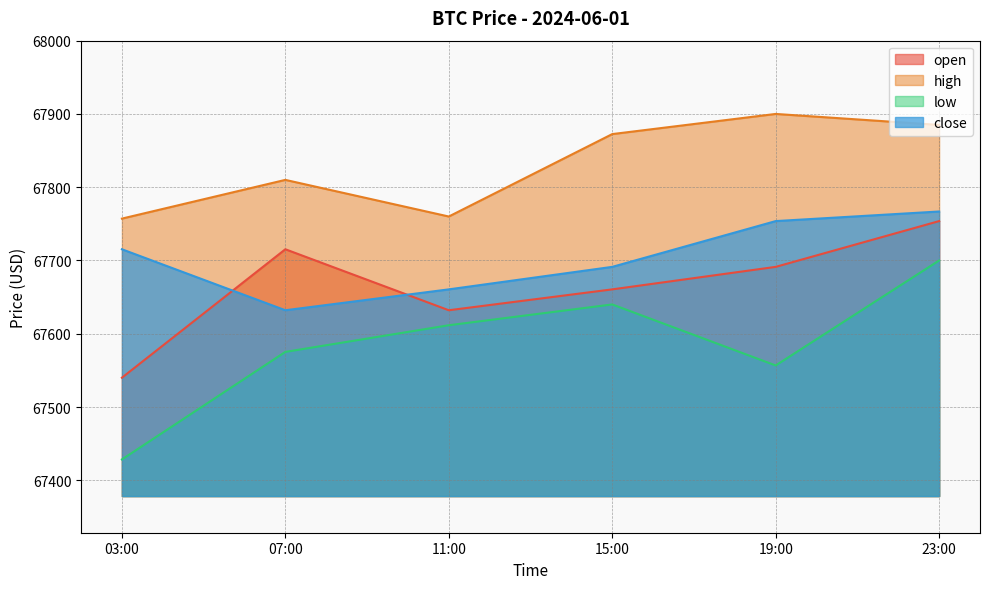

Reading left to right, extract all data points from this chart.

open: 03:00=67540.0	07:00=67715.3	11:00=67632.1	15:00=67660.6	19:00=67691.3	23:00=67753.8
high: 03:00=67757.1	07:00=67810.0	11:00=67760.0	15:00=67872.5	19:00=67900.0	23:00=67885.0
low: 03:00=67428.4	07:00=67575.2	11:00=67611.6	15:00=67640.0	19:00=67556.7	23:00=67700.0
close: 03:00=67715.3	07:00=67632.1	11:00=67660.6	15:00=67691.3	19:00=67753.8	23:00=67766.9